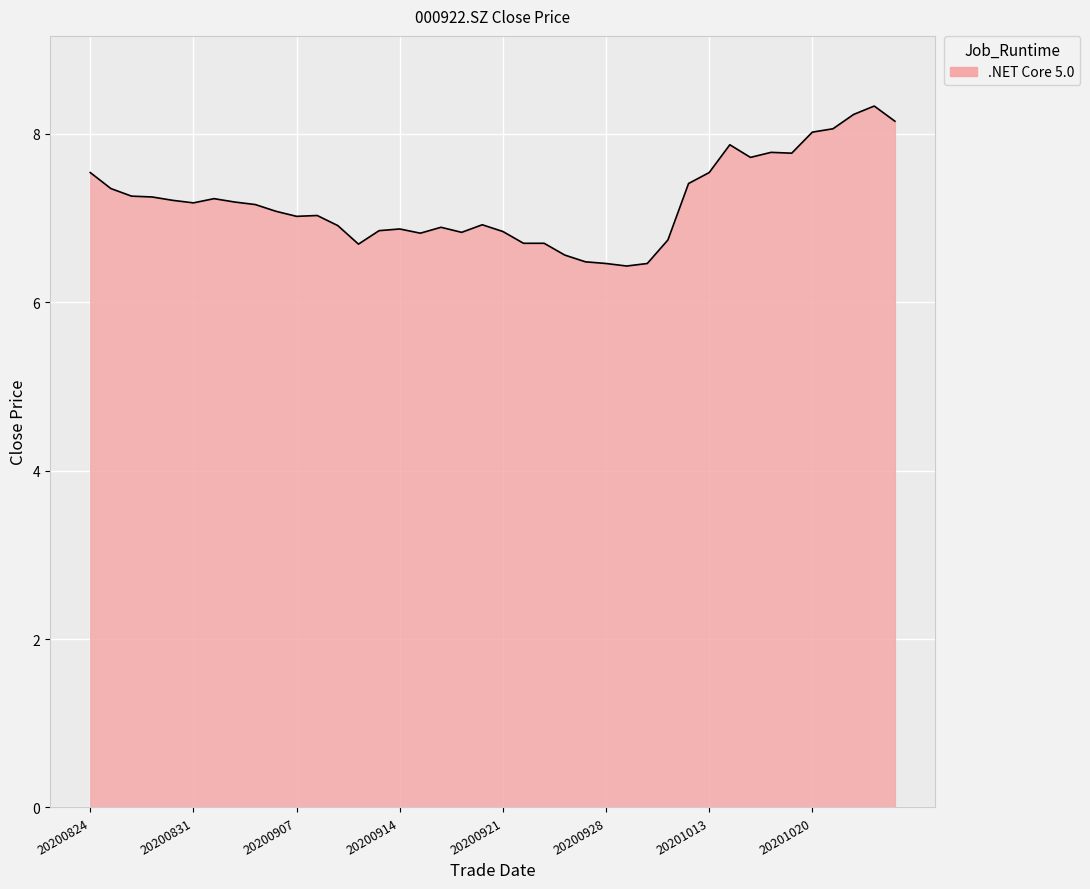

What is the greatest value displayed?

8.3